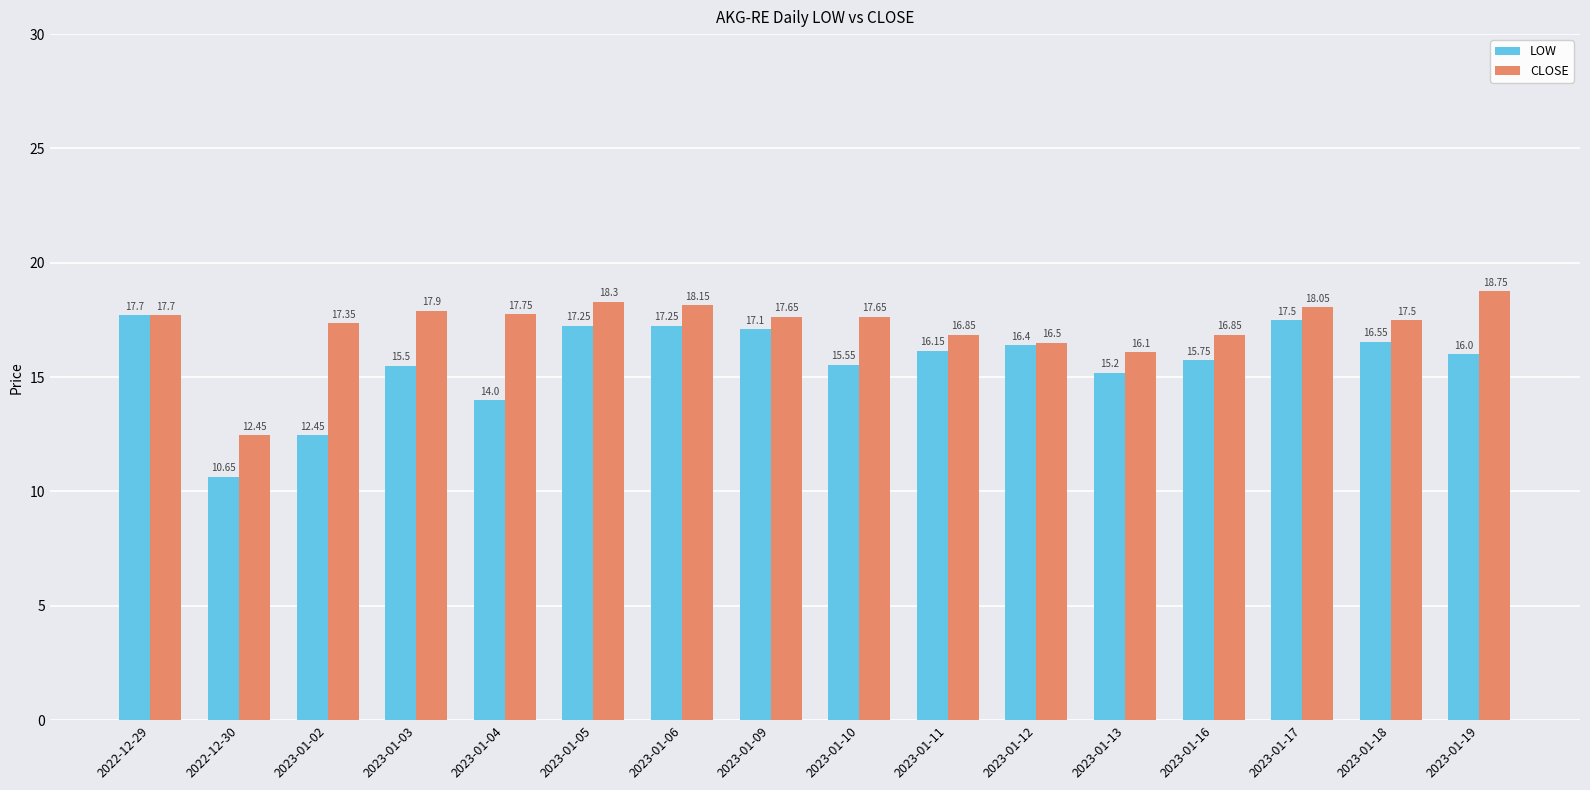

How many bars are there in total?

32